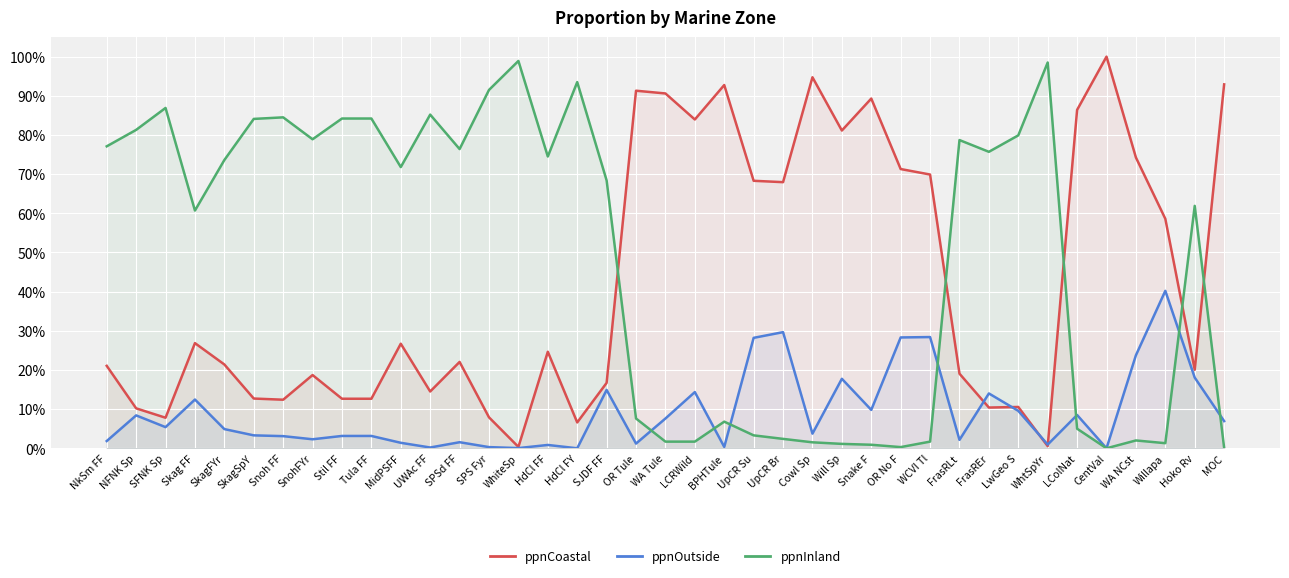

Which series changed the most between NkSm FF and Snoh FF?

ppnCoastal